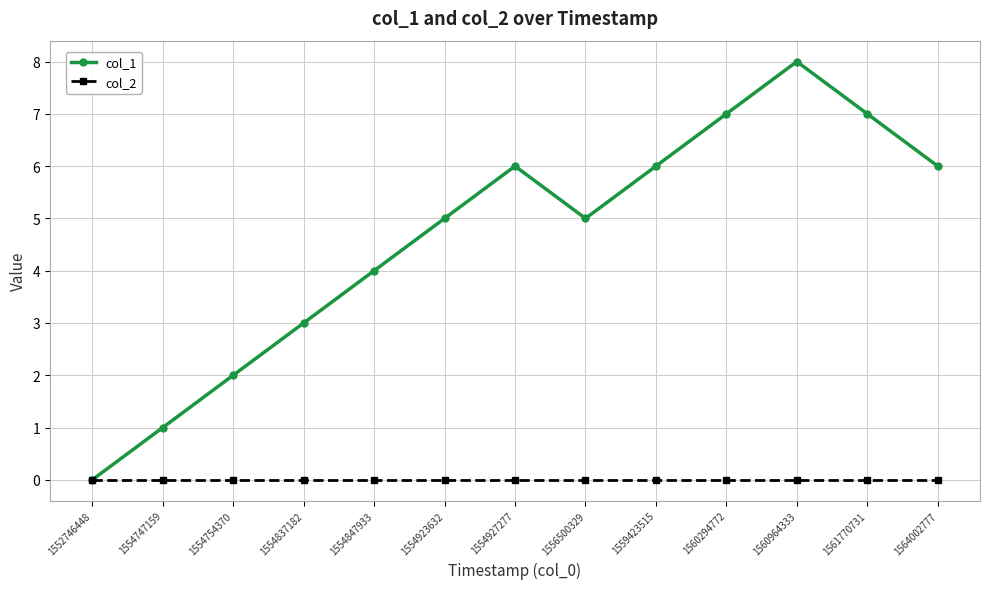

What is the total value across all series at 1556500329?

5